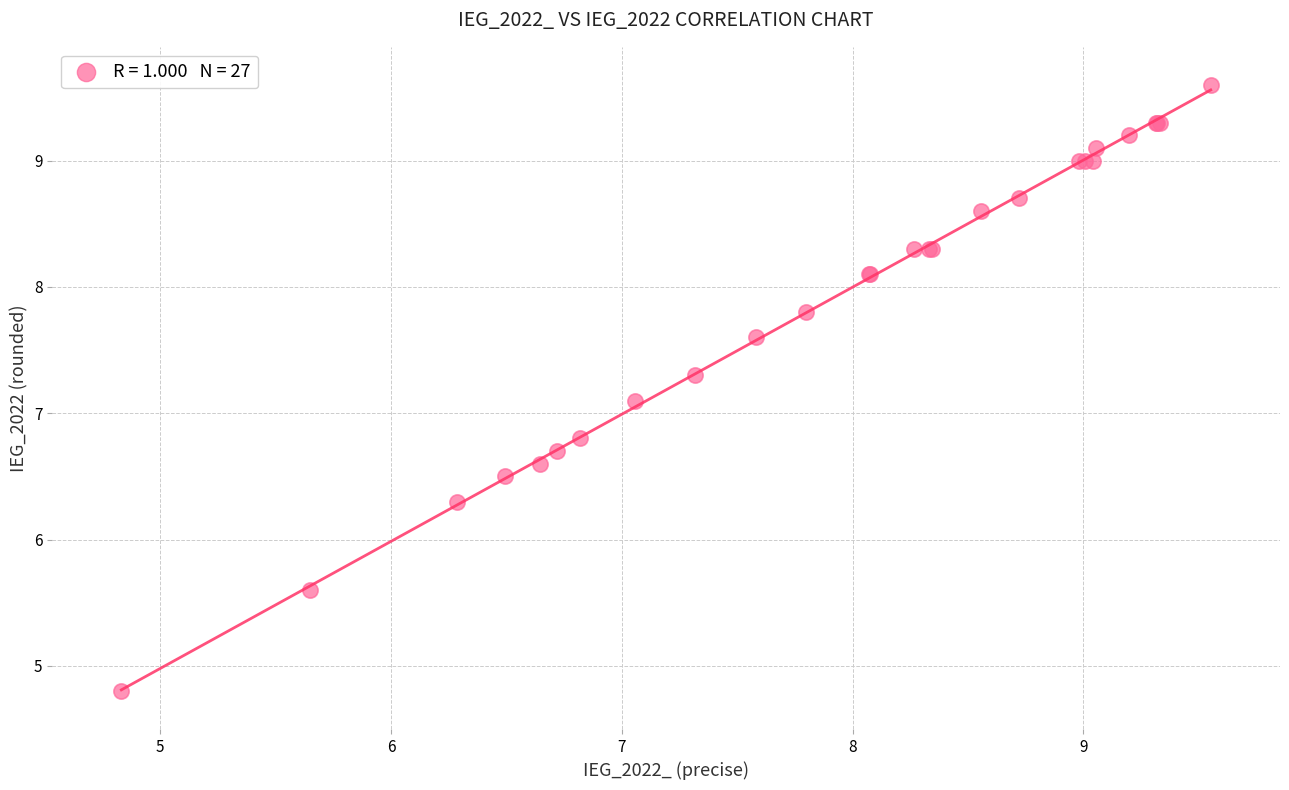

What Y value in the scatter plot is closest to 7?

7.1